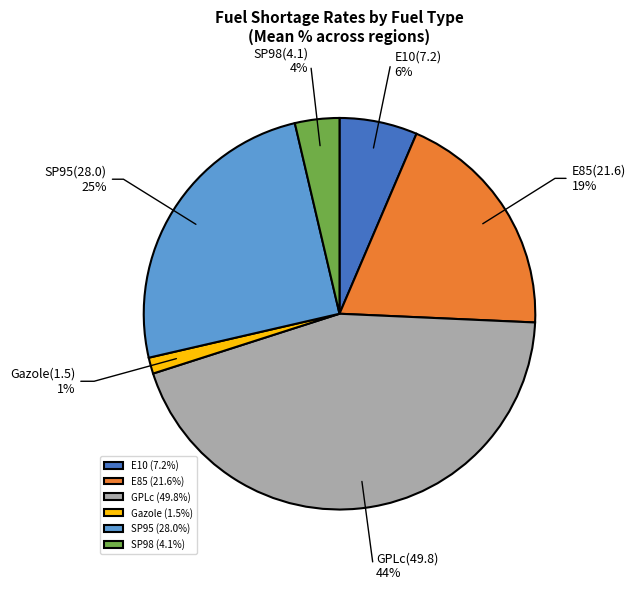

Count the number of slices in the pie.

6